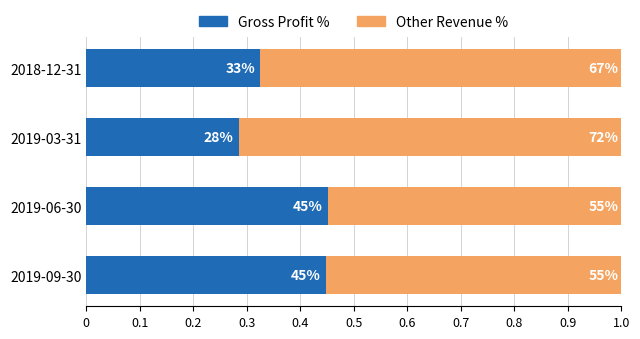

What position from the left is 2018-12-31?

4